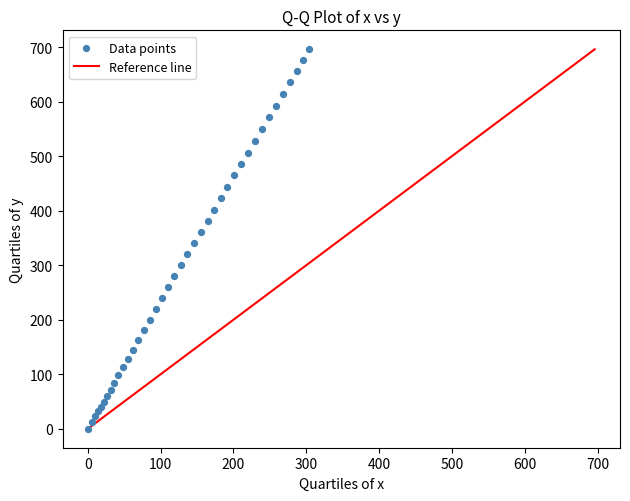

What is the range of Y values (max minus min)?

696.0